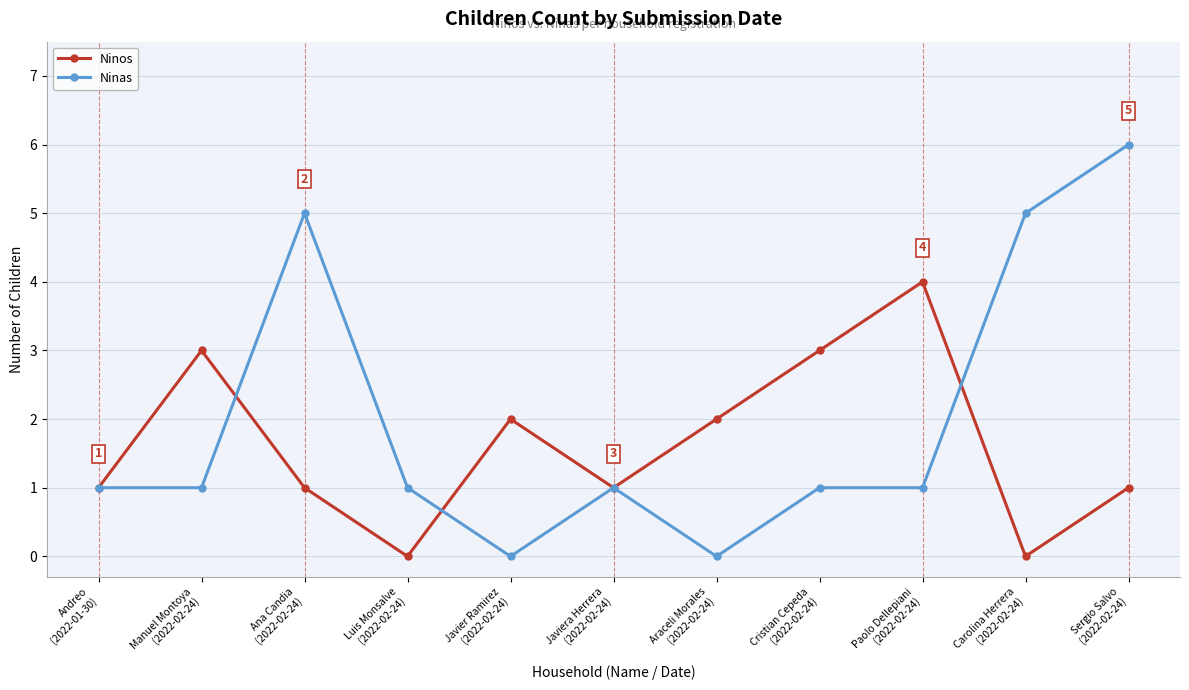

What is the label of the 11th point from the right?

Andreo
(2022-01-30)